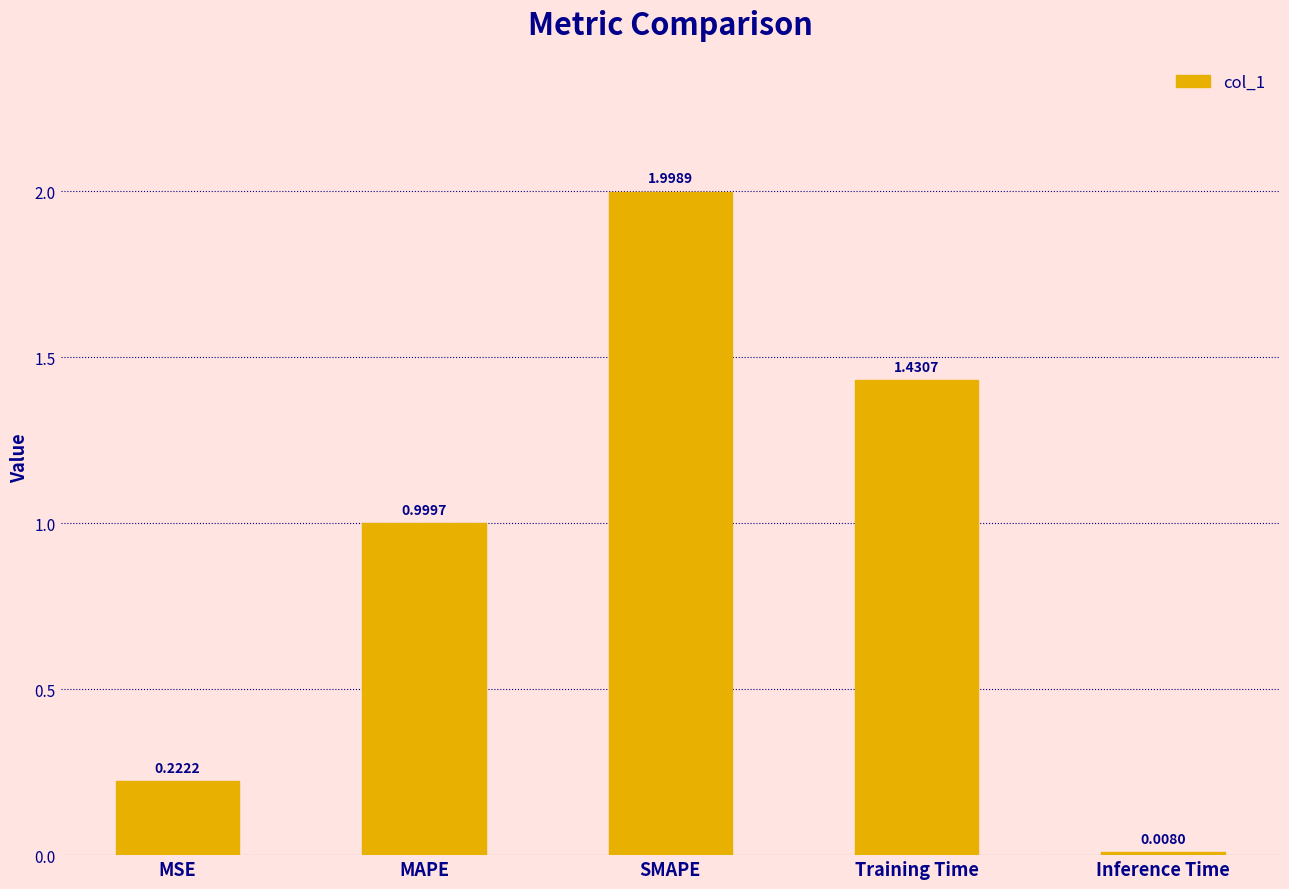

How many bars are there in total?

5